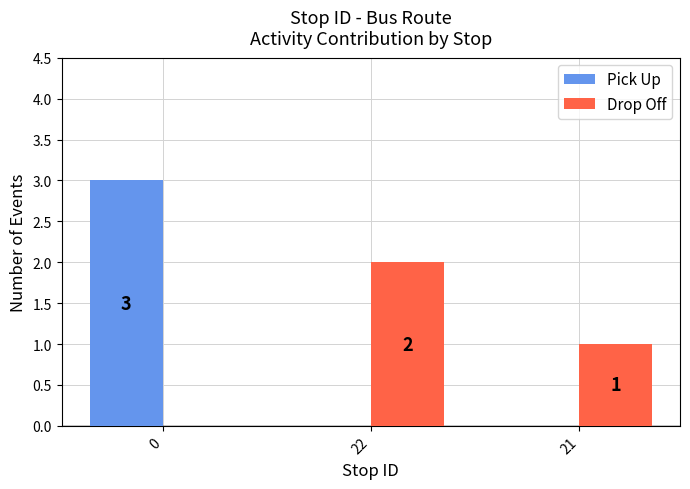

Between 22 and 21, which series saw the biggest shift?

Drop Off